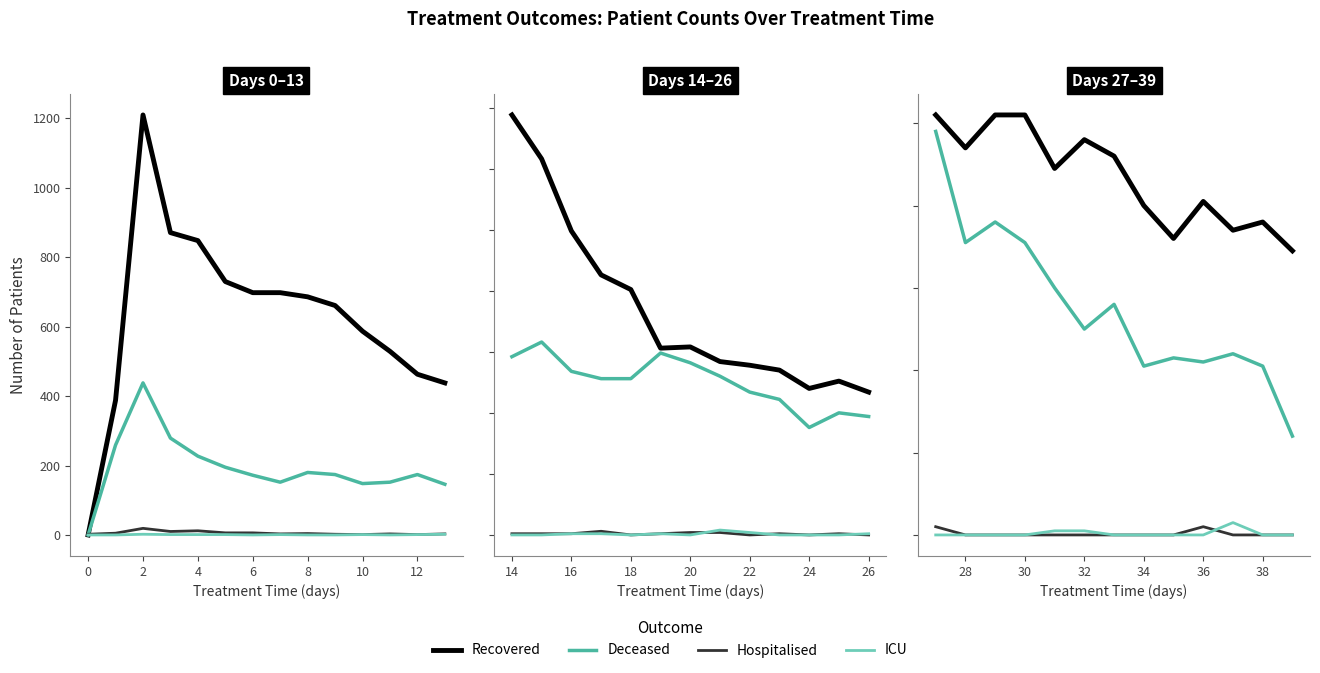

Rank the series at 8 from highest to lowest value.

recovered_patients, deceased_patients, patients_in_icu, patients_in_hospital